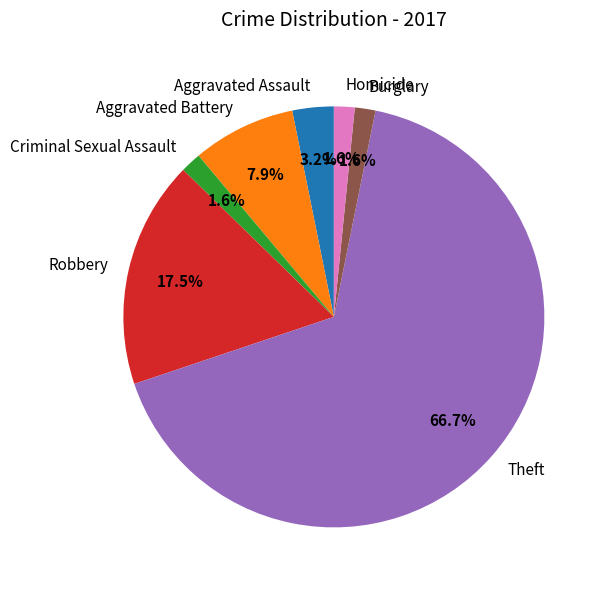

What is the ratio of the value at Criminal Sexual Assault to the value at Burglary?

1.0